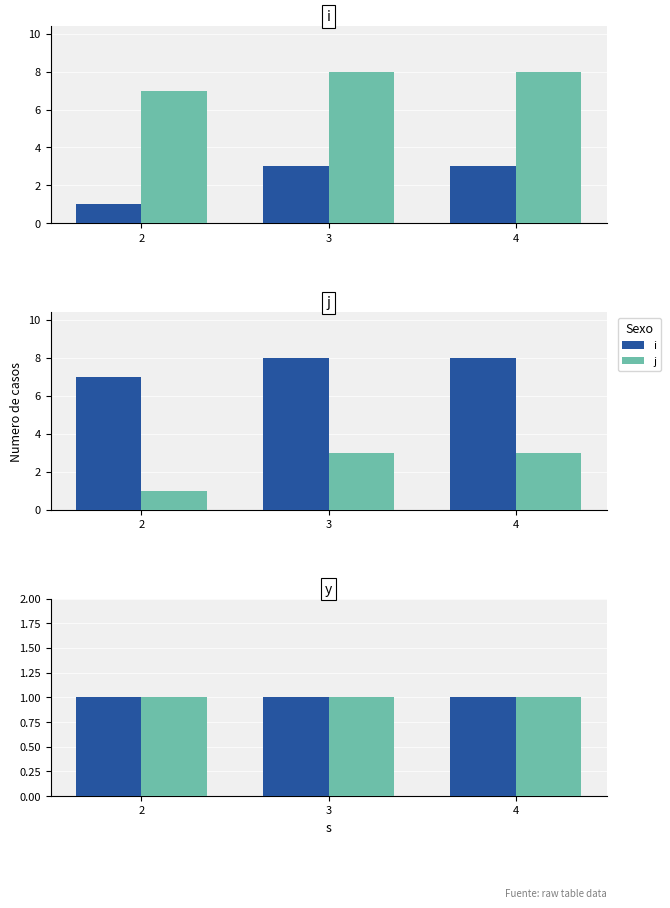

Are the bars grouped side by side (vs. stacked)?

Yes